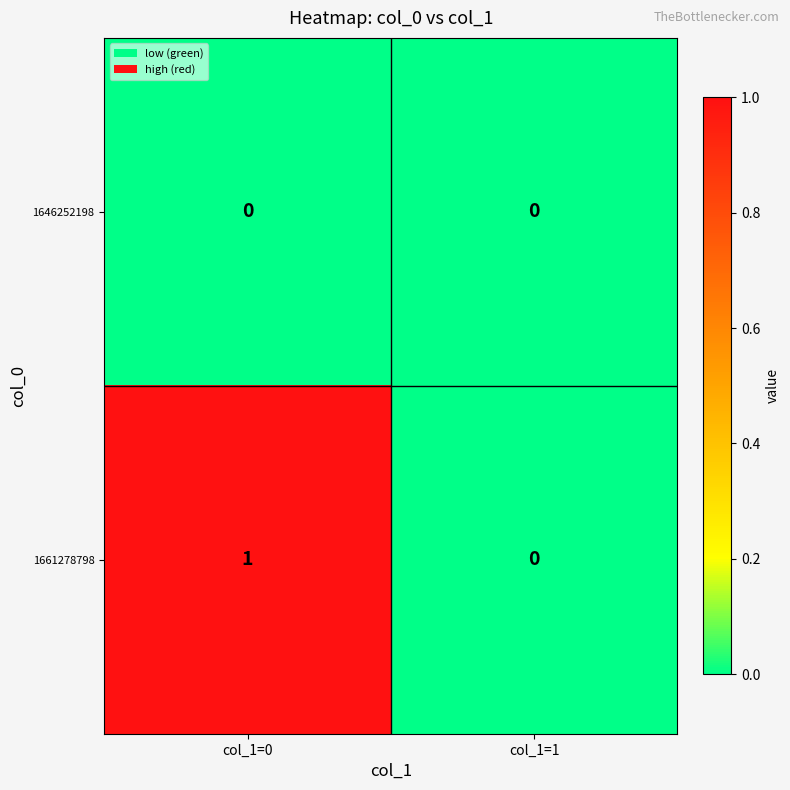

Reading left to right, what are all the values shown in this chart?

1646252198: 0	0
1661278798: 1	0